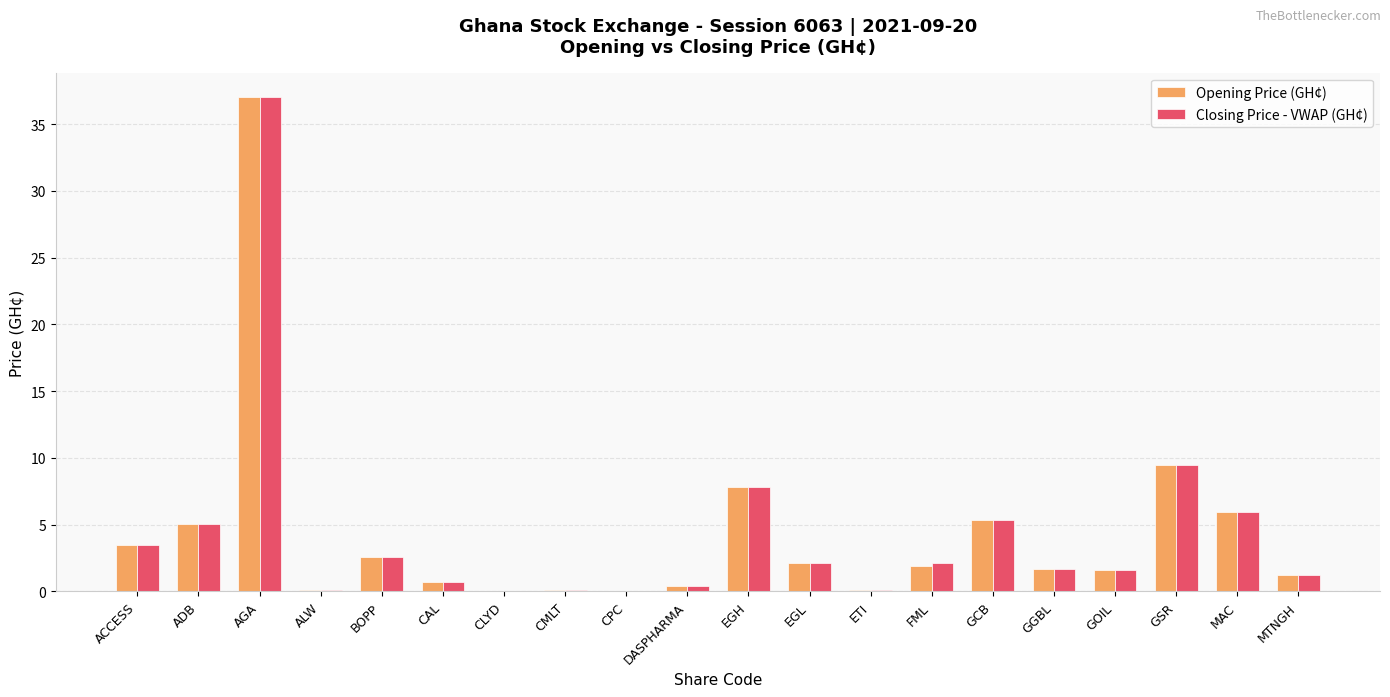

What are all the series names shown in the legend?

Opening Price (GH¢), Closing Price - VWAP (GH¢)